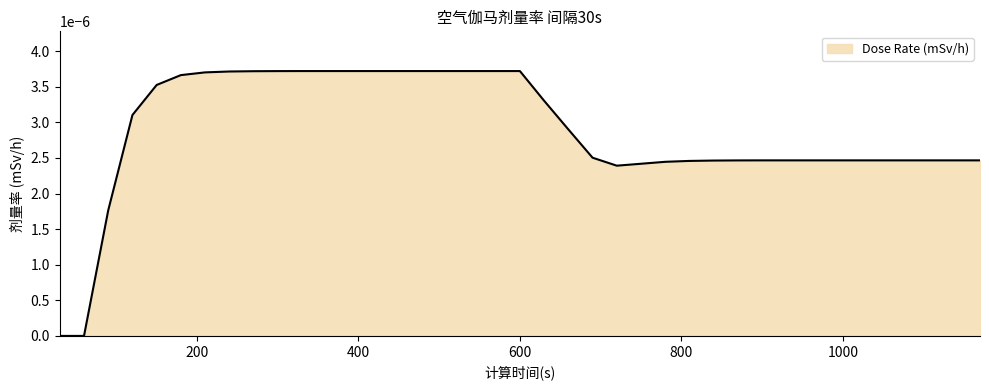

How many values are between 0 and 1?

39